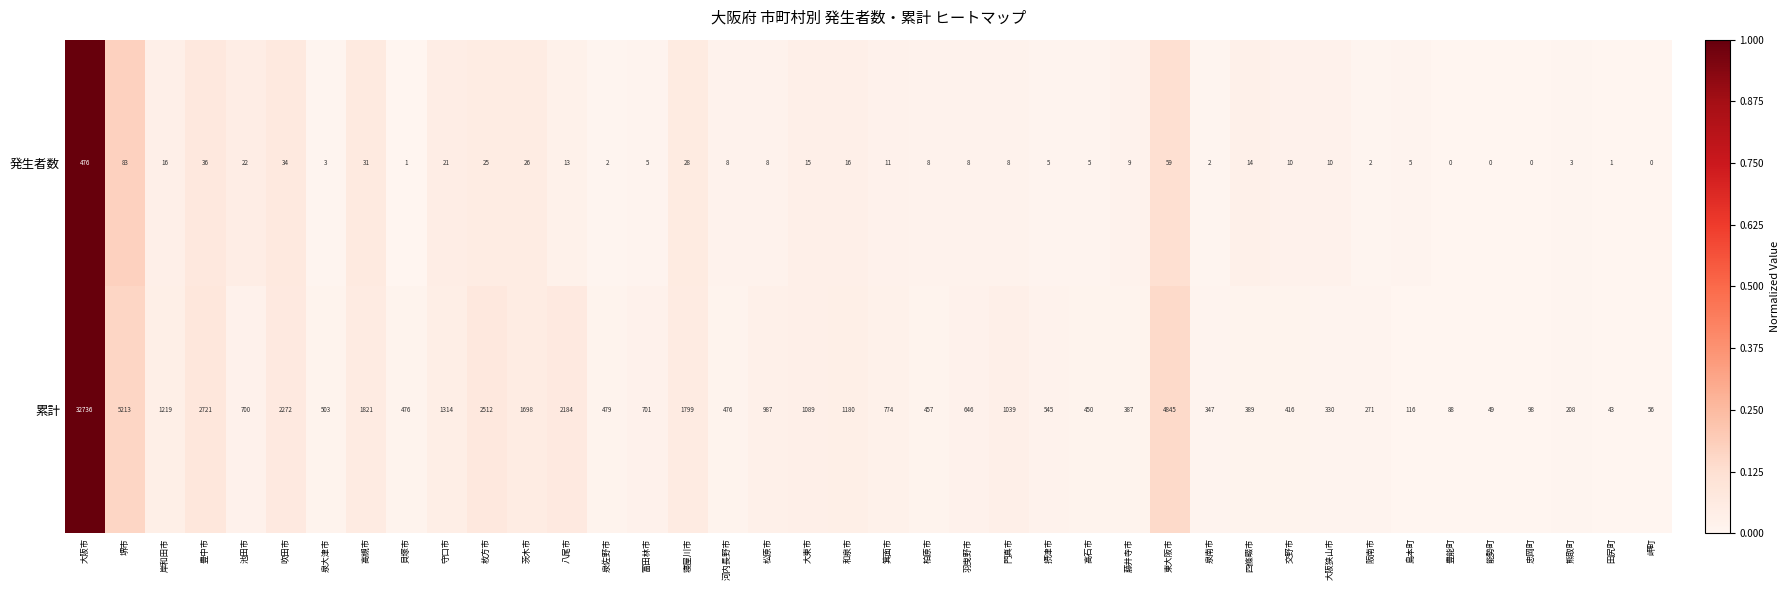

What is the approximate value of 発生者数 at 熊取町?

3